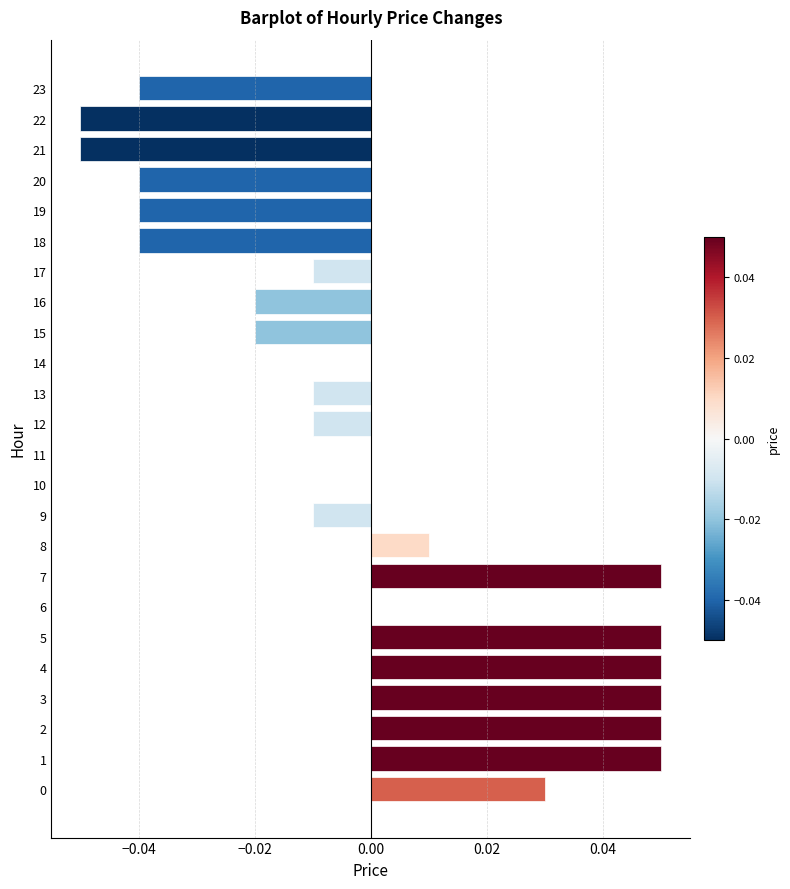

The chart shows a value of -0.0 at 20. True or false?

True